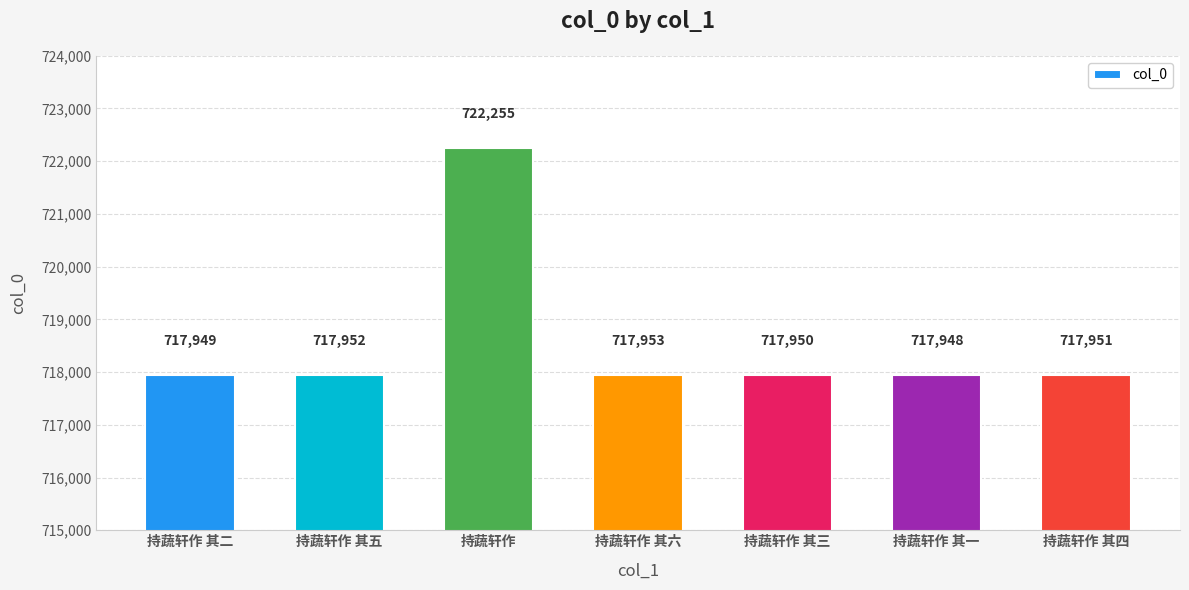

List the labels in order of value, largest first.

持蔬轩作, 持蔬轩作 其六, 持蔬轩作 其五, 持蔬轩作 其四, 持蔬轩作 其三, 持蔬轩作 其二, 持蔬轩作 其一